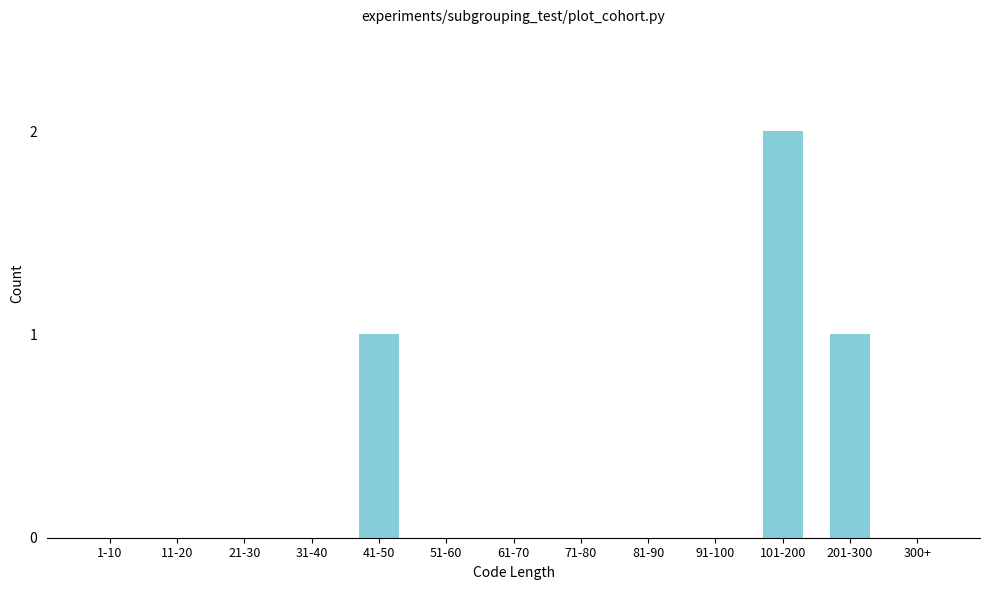

Reading left to right, transcribe all the data shown in this chart.

1-10=0	11-20=0	21-30=0	31-40=0	41-50=1	51-60=0	61-70=0	71-80=0	81-90=0	91-100=0	101-200=2	201-300=1	300+=0